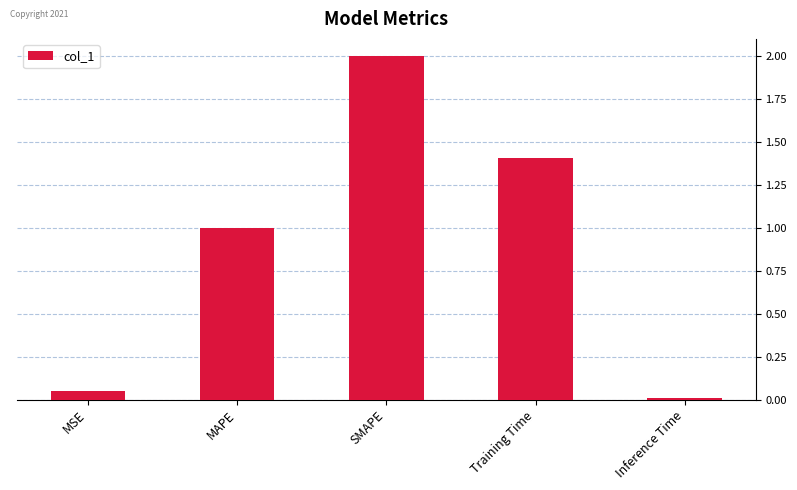

The value at Training Time is 1.4. True or false?

True